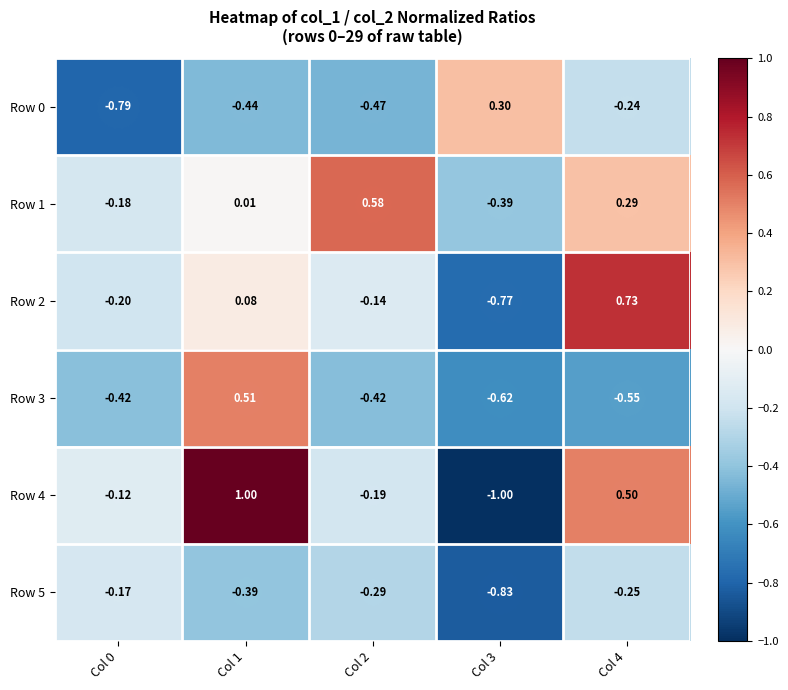

Count the number of data series in this chart.

6